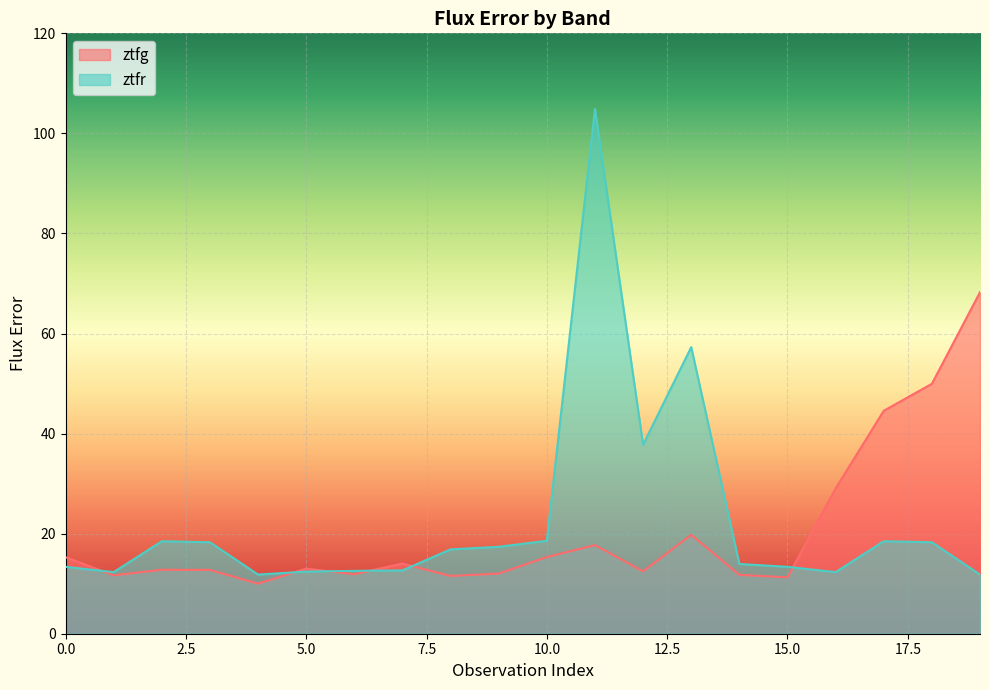

Rank the series at 18 from highest to lowest value.

ztfg, ztfr